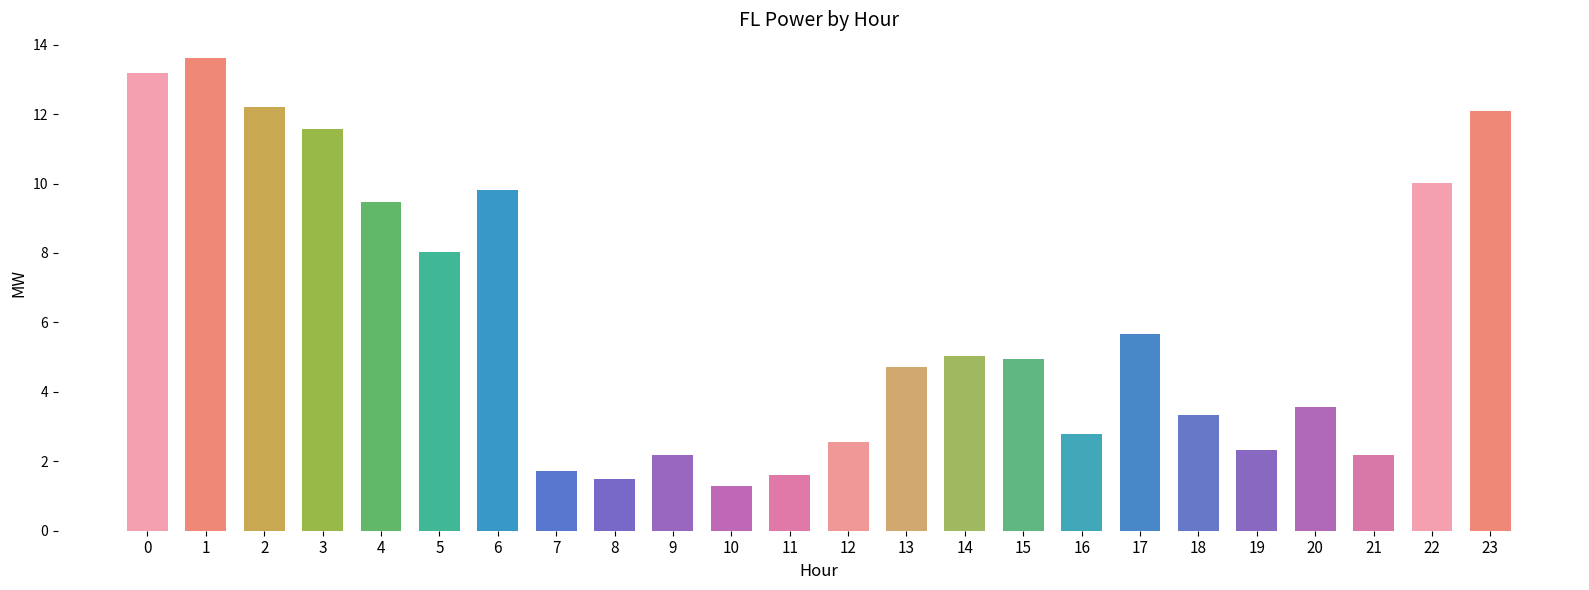

Does the chart contain stacked bars?

No